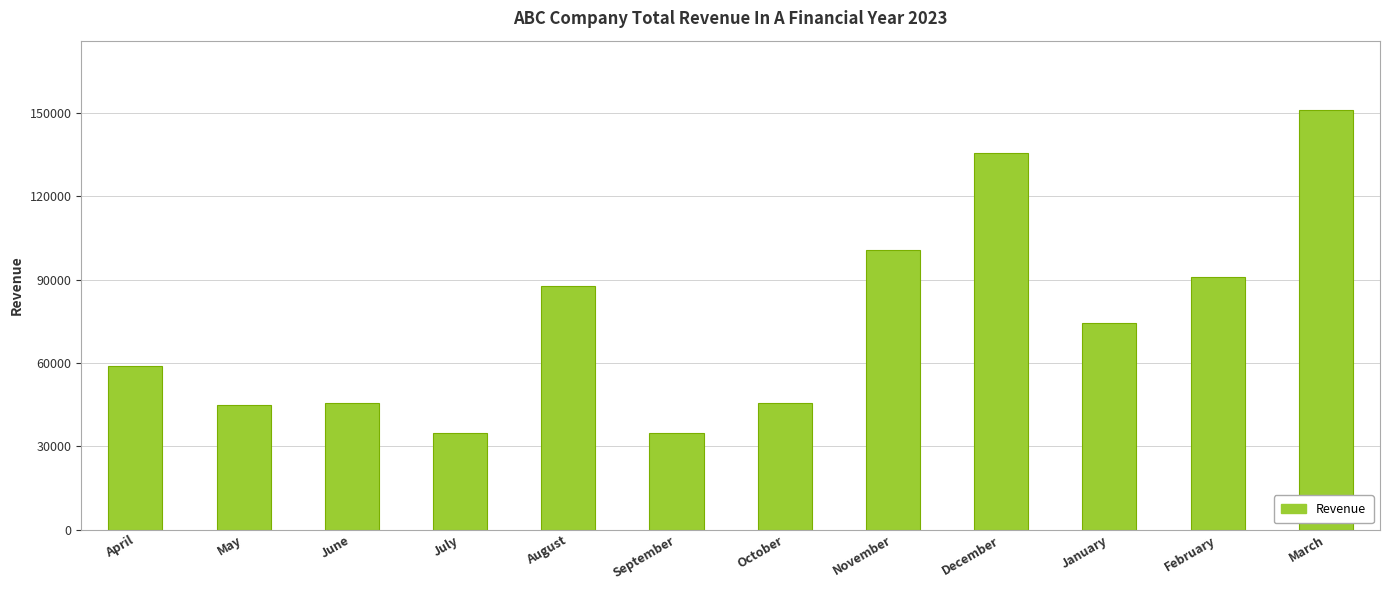

True or false: the data shows 59109 at July.

False